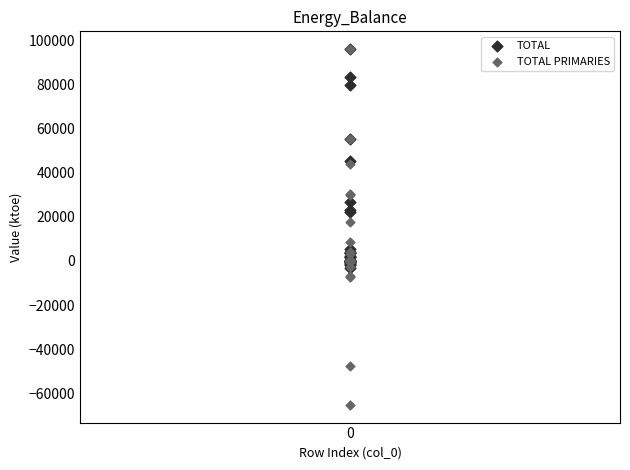

Across all series, what Y value is closest to 15378?

17457.2